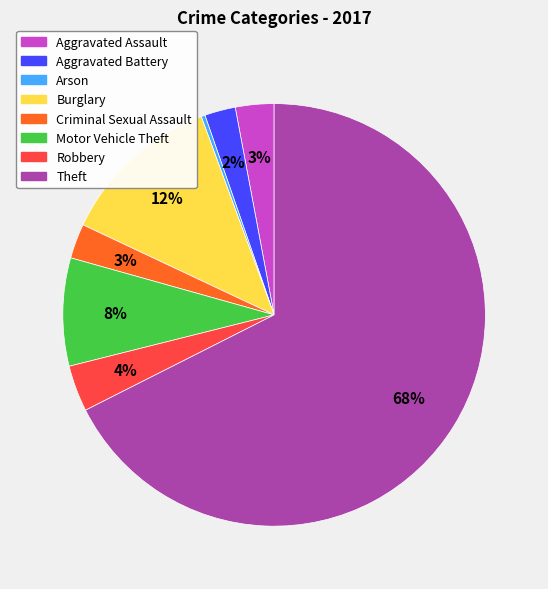

What percentage is the Aggravated Assault slice, to the nearest percent?

3%